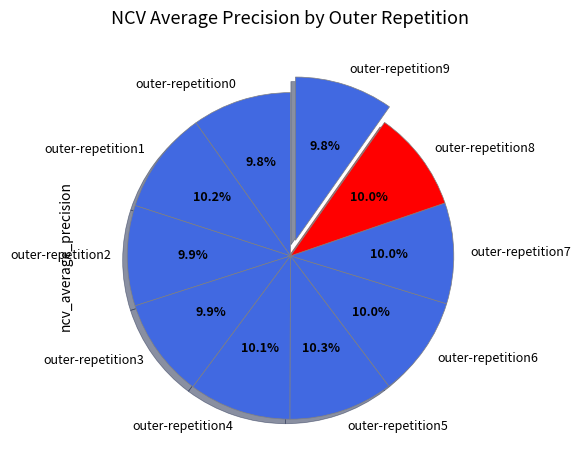

Combined, what portion of the pie is outer-repetition1 and outer-repetition0?

20.0%